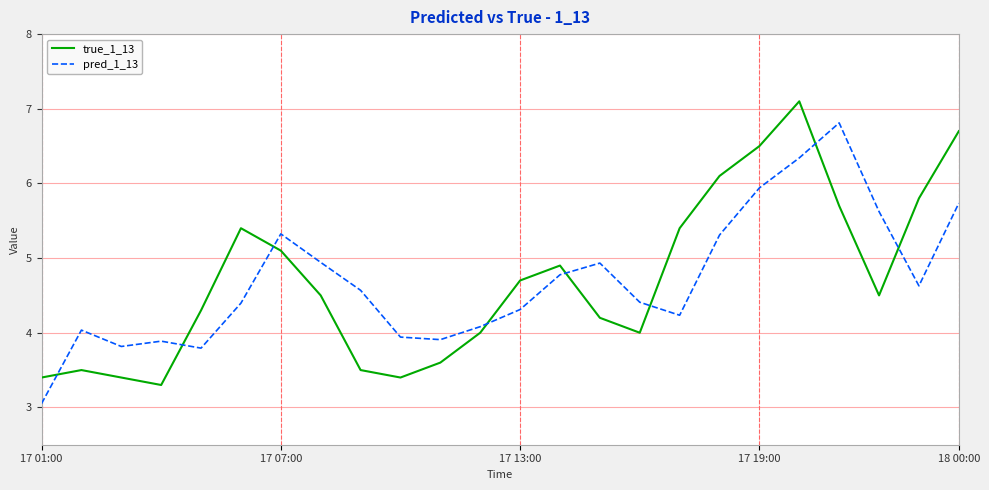

What is the difference between the maximum and minimum values in the true_1_13 series?

3.8